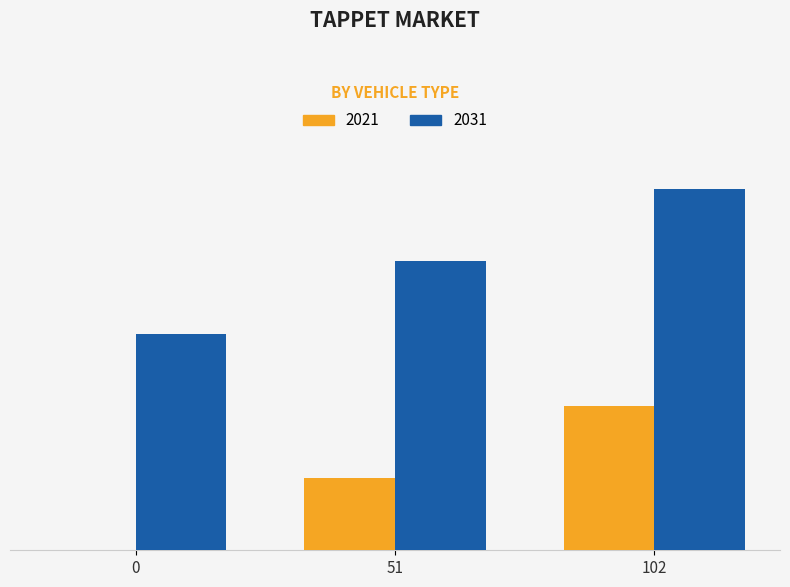

Is it true that 2021 equals 102 at 102?

True